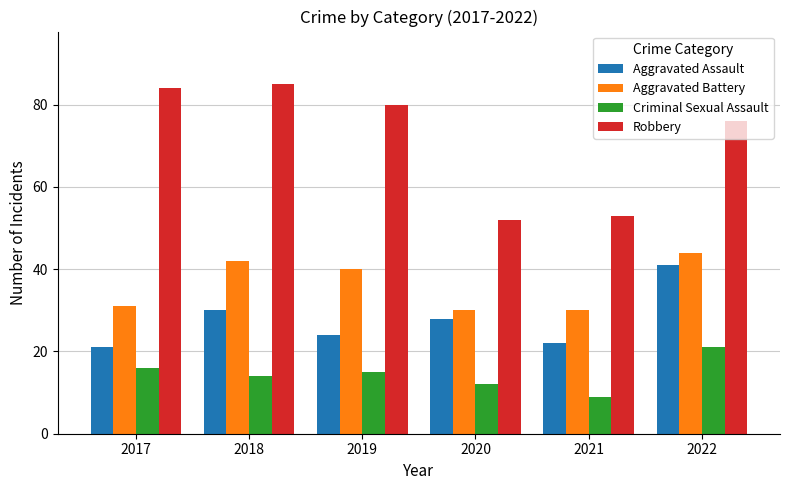

At which category is the sum across all series the highest?

2022